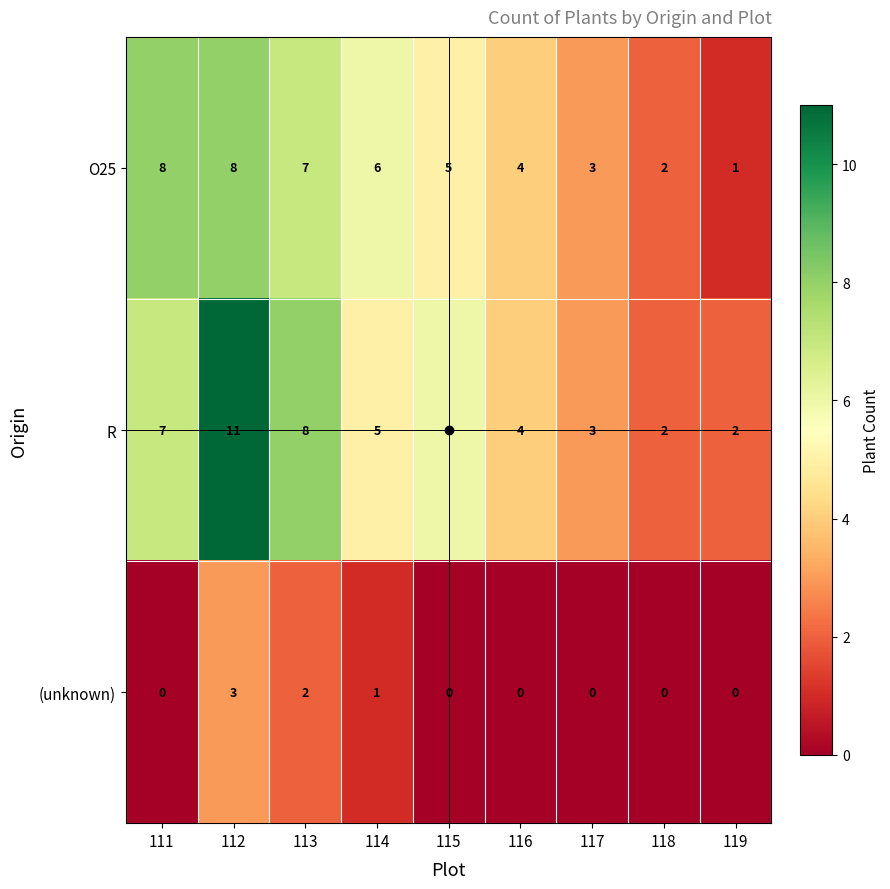

What is the difference between the maximum and minimum values in the (unknown) series?

3